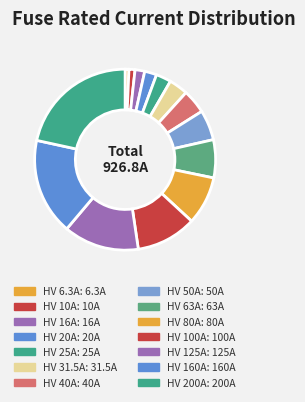

Count the number of slices in the pie.

14